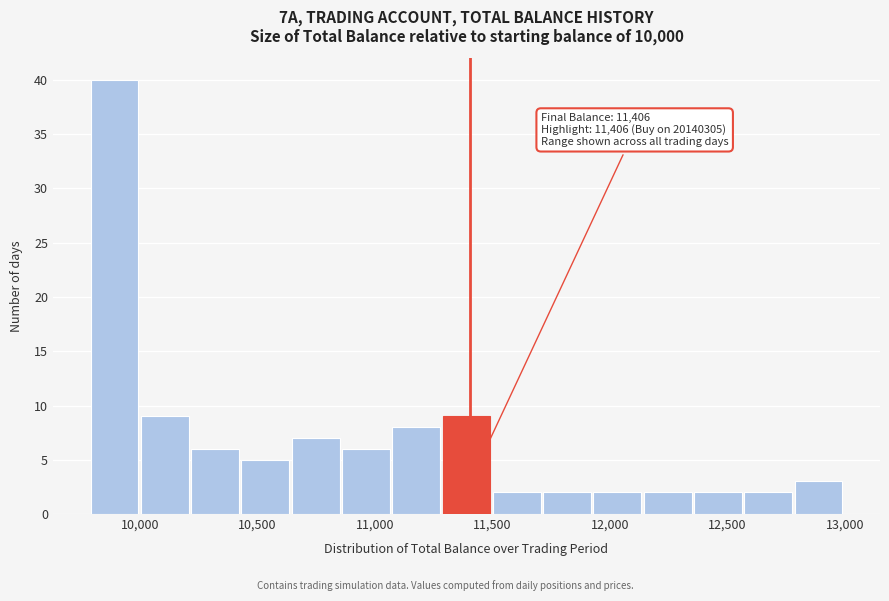

Over which range of the x-axis is the bar tallest?

9800 to 10000